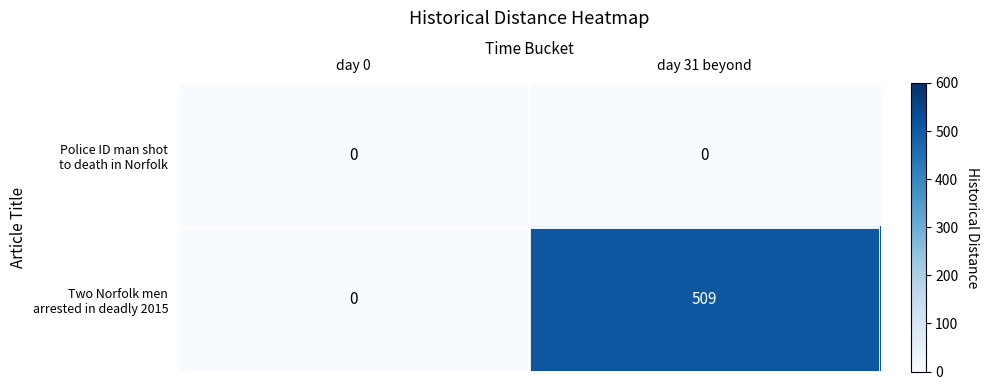

What is the spread (max minus min) of values at day 31 beyond?

509